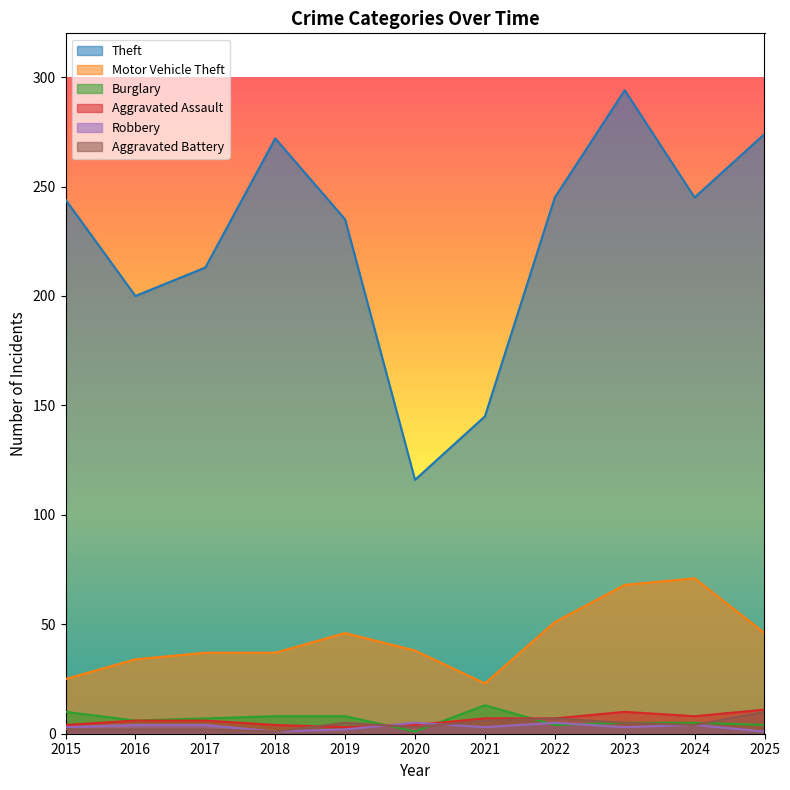

At which label is Aggravated Battery closest to 5?

2019